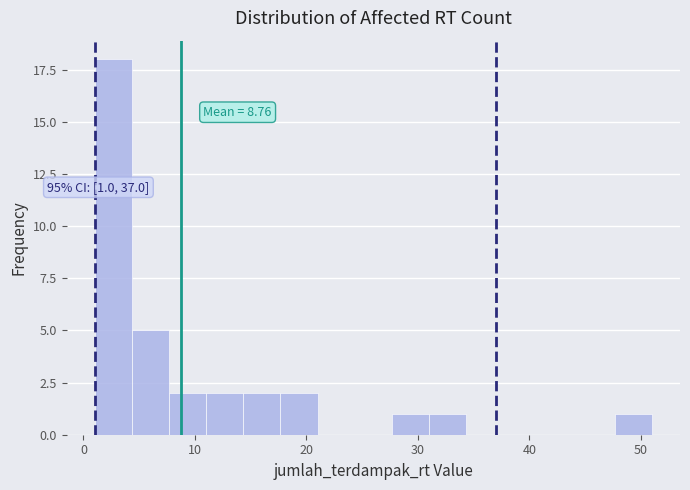

Around what value on the x-axis is the tallest bar? Give the approximate position of its centre, as read against the axis.

3